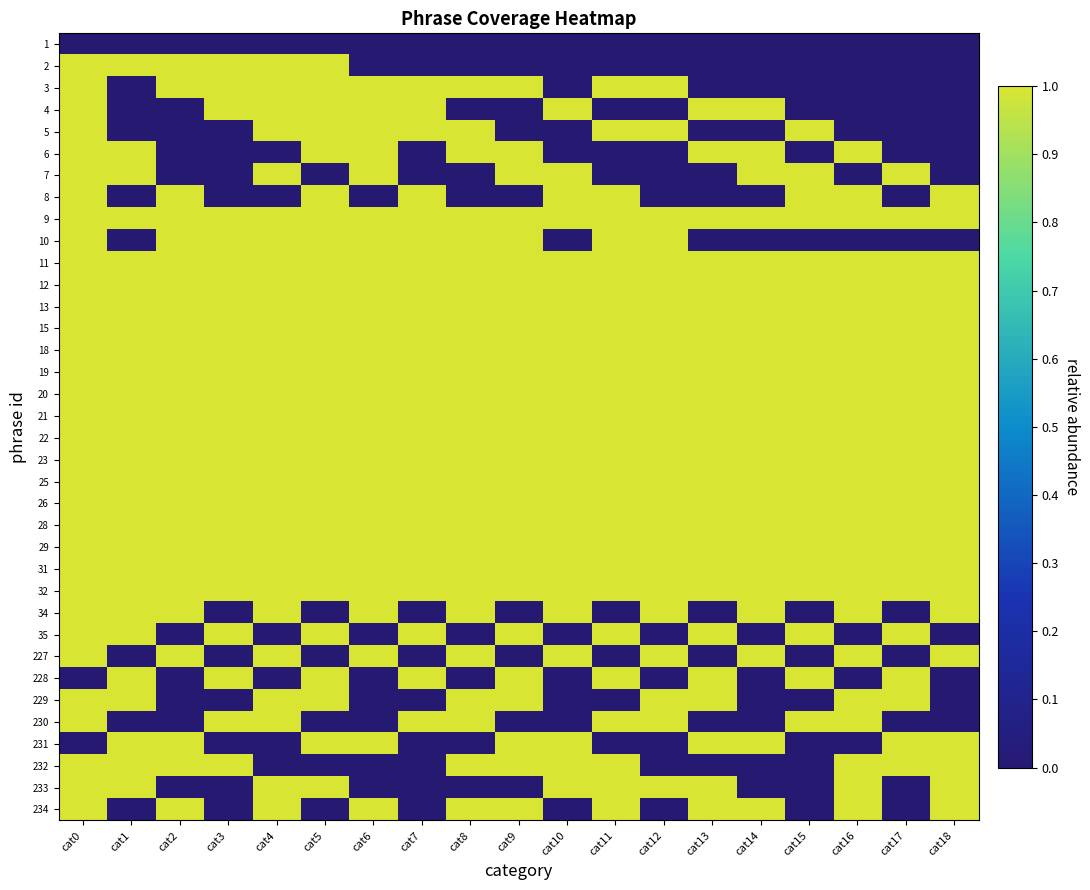

Reading left to right, extract all data points from this chart.

1: cat0=0	cat1=0	cat2=0	cat3=0	cat4=0	cat5=0	cat6=0	cat7=0	cat8=0	cat9=0	cat10=0	cat11=0	cat12=0	cat13=0	cat14=0	cat15=0	cat16=0	cat17=0	cat18=0
2: cat0=1	cat1=1	cat2=1	cat3=1	cat4=1	cat5=1	cat6=0	cat7=0	cat8=0	cat9=0	cat10=0	cat11=0	cat12=0	cat13=0	cat14=0	cat15=0	cat16=0	cat17=0	cat18=0
3: cat0=1	cat1=0	cat2=1	cat3=1	cat4=1	cat5=1	cat6=1	cat7=1	cat8=1	cat9=1	cat10=0	cat11=1	cat12=1	cat13=0	cat14=0	cat15=0	cat16=0	cat17=0	cat18=0
4: cat0=1	cat1=0	cat2=0	cat3=1	cat4=1	cat5=1	cat6=1	cat7=1	cat8=0	cat9=0	cat10=1	cat11=0	cat12=0	cat13=1	cat14=1	cat15=0	cat16=0	cat17=0	cat18=0
5: cat0=1	cat1=0	cat2=0	cat3=0	cat4=1	cat5=1	cat6=1	cat7=1	cat8=1	cat9=0	cat10=0	cat11=1	cat12=1	cat13=0	cat14=0	cat15=1	cat16=0	cat17=0	cat18=0
6: cat0=1	cat1=1	cat2=0	cat3=0	cat4=0	cat5=1	cat6=1	cat7=0	cat8=1	cat9=1	cat10=0	cat11=0	cat12=0	cat13=1	cat14=1	cat15=0	cat16=1	cat17=0	cat18=0
7: cat0=1	cat1=1	cat2=0	cat3=0	cat4=1	cat5=0	cat6=1	cat7=0	cat8=0	cat9=1	cat10=1	cat11=0	cat12=0	cat13=0	cat14=1	cat15=1	cat16=0	cat17=1	cat18=0
8: cat0=1	cat1=0	cat2=1	cat3=0	cat4=0	cat5=1	cat6=0	cat7=1	cat8=0	cat9=0	cat10=1	cat11=1	cat12=0	cat13=0	cat14=0	cat15=1	cat16=1	cat17=0	cat18=1
9: cat0=1	cat1=1	cat2=1	cat3=1	cat4=1	cat5=1	cat6=1	cat7=1	cat8=1	cat9=1	cat10=1	cat11=1	cat12=1	cat13=1	cat14=1	cat15=1	cat16=1	cat17=1	cat18=1
10: cat0=1	cat1=0	cat2=1	cat3=1	cat4=1	cat5=1	cat6=1	cat7=1	cat8=1	cat9=1	cat10=0	cat11=1	cat12=1	cat13=0	cat14=0	cat15=0	cat16=0	cat17=0	cat18=0
11: cat0=1	cat1=1	cat2=1	cat3=1	cat4=1	cat5=1	cat6=1	cat7=1	cat8=1	cat9=1	cat10=1	cat11=1	cat12=1	cat13=1	cat14=1	cat15=1	cat16=1	cat17=1	cat18=1
12: cat0=1	cat1=1	cat2=1	cat3=1	cat4=1	cat5=1	cat6=1	cat7=1	cat8=1	cat9=1	cat10=1	cat11=1	cat12=1	cat13=1	cat14=1	cat15=1	cat16=1	cat17=1	cat18=1
13: cat0=1	cat1=1	cat2=1	cat3=1	cat4=1	cat5=1	cat6=1	cat7=1	cat8=1	cat9=1	cat10=1	cat11=1	cat12=1	cat13=1	cat14=1	cat15=1	cat16=1	cat17=1	cat18=1
15: cat0=1	cat1=1	cat2=1	cat3=1	cat4=1	cat5=1	cat6=1	cat7=1	cat8=1	cat9=1	cat10=1	cat11=1	cat12=1	cat13=1	cat14=1	cat15=1	cat16=1	cat17=1	cat18=1
18: cat0=1	cat1=1	cat2=1	cat3=1	cat4=1	cat5=1	cat6=1	cat7=1	cat8=1	cat9=1	cat10=1	cat11=1	cat12=1	cat13=1	cat14=1	cat15=1	cat16=1	cat17=1	cat18=1
19: cat0=1	cat1=1	cat2=1	cat3=1	cat4=1	cat5=1	cat6=1	cat7=1	cat8=1	cat9=1	cat10=1	cat11=1	cat12=1	cat13=1	cat14=1	cat15=1	cat16=1	cat17=1	cat18=1
20: cat0=1	cat1=1	cat2=1	cat3=1	cat4=1	cat5=1	cat6=1	cat7=1	cat8=1	cat9=1	cat10=1	cat11=1	cat12=1	cat13=1	cat14=1	cat15=1	cat16=1	cat17=1	cat18=1
21: cat0=1	cat1=1	cat2=1	cat3=1	cat4=1	cat5=1	cat6=1	cat7=1	cat8=1	cat9=1	cat10=1	cat11=1	cat12=1	cat13=1	cat14=1	cat15=1	cat16=1	cat17=1	cat18=1
22: cat0=1	cat1=1	cat2=1	cat3=1	cat4=1	cat5=1	cat6=1	cat7=1	cat8=1	cat9=1	cat10=1	cat11=1	cat12=1	cat13=1	cat14=1	cat15=1	cat16=1	cat17=1	cat18=1
23: cat0=1	cat1=1	cat2=1	cat3=1	cat4=1	cat5=1	cat6=1	cat7=1	cat8=1	cat9=1	cat10=1	cat11=1	cat12=1	cat13=1	cat14=1	cat15=1	cat16=1	cat17=1	cat18=1
25: cat0=1	cat1=1	cat2=1	cat3=1	cat4=1	cat5=1	cat6=1	cat7=1	cat8=1	cat9=1	cat10=1	cat11=1	cat12=1	cat13=1	cat14=1	cat15=1	cat16=1	cat17=1	cat18=1
26: cat0=1	cat1=1	cat2=1	cat3=1	cat4=1	cat5=1	cat6=1	cat7=1	cat8=1	cat9=1	cat10=1	cat11=1	cat12=1	cat13=1	cat14=1	cat15=1	cat16=1	cat17=1	cat18=1
28: cat0=1	cat1=1	cat2=1	cat3=1	cat4=1	cat5=1	cat6=1	cat7=1	cat8=1	cat9=1	cat10=1	cat11=1	cat12=1	cat13=1	cat14=1	cat15=1	cat16=1	cat17=1	cat18=1
29: cat0=1	cat1=1	cat2=1	cat3=1	cat4=1	cat5=1	cat6=1	cat7=1	cat8=1	cat9=1	cat10=1	cat11=1	cat12=1	cat13=1	cat14=1	cat15=1	cat16=1	cat17=1	cat18=1
31: cat0=1	cat1=1	cat2=1	cat3=1	cat4=1	cat5=1	cat6=1	cat7=1	cat8=1	cat9=1	cat10=1	cat11=1	cat12=1	cat13=1	cat14=1	cat15=1	cat16=1	cat17=1	cat18=1
32: cat0=1	cat1=1	cat2=1	cat3=1	cat4=1	cat5=1	cat6=1	cat7=1	cat8=1	cat9=1	cat10=1	cat11=1	cat12=1	cat13=1	cat14=1	cat15=1	cat16=1	cat17=1	cat18=1
34: cat0=1	cat1=1	cat2=1	cat3=0	cat4=1	cat5=0	cat6=1	cat7=0	cat8=1	cat9=0	cat10=1	cat11=0	cat12=1	cat13=0	cat14=1	cat15=0	cat16=1	cat17=0	cat18=1
35: cat0=1	cat1=1	cat2=0	cat3=1	cat4=0	cat5=1	cat6=0	cat7=1	cat8=0	cat9=1	cat10=0	cat11=1	cat12=0	cat13=1	cat14=0	cat15=1	cat16=0	cat17=1	cat18=0
227: cat0=1	cat1=0	cat2=1	cat3=0	cat4=1	cat5=0	cat6=1	cat7=0	cat8=1	cat9=0	cat10=1	cat11=0	cat12=1	cat13=0	cat14=1	cat15=0	cat16=1	cat17=0	cat18=1
228: cat0=0	cat1=1	cat2=0	cat3=1	cat4=0	cat5=1	cat6=0	cat7=1	cat8=0	cat9=1	cat10=0	cat11=1	cat12=0	cat13=1	cat14=0	cat15=1	cat16=0	cat17=1	cat18=0
229: cat0=1	cat1=1	cat2=0	cat3=0	cat4=1	cat5=1	cat6=0	cat7=0	cat8=1	cat9=1	cat10=0	cat11=0	cat12=1	cat13=1	cat14=0	cat15=0	cat16=1	cat17=1	cat18=0
230: cat0=1	cat1=0	cat2=0	cat3=1	cat4=1	cat5=0	cat6=0	cat7=1	cat8=1	cat9=0	cat10=0	cat11=1	cat12=1	cat13=0	cat14=0	cat15=1	cat16=1	cat17=0	cat18=0
231: cat0=0	cat1=1	cat2=1	cat3=0	cat4=0	cat5=1	cat6=1	cat7=0	cat8=0	cat9=1	cat10=1	cat11=0	cat12=0	cat13=1	cat14=1	cat15=0	cat16=0	cat17=1	cat18=1
232: cat0=1	cat1=1	cat2=1	cat3=1	cat4=0	cat5=0	cat6=0	cat7=0	cat8=1	cat9=1	cat10=1	cat11=1	cat12=0	cat13=0	cat14=0	cat15=0	cat16=1	cat17=1	cat18=1
233: cat0=1	cat1=1	cat2=0	cat3=0	cat4=1	cat5=1	cat6=0	cat7=0	cat8=0	cat9=0	cat10=1	cat11=1	cat12=1	cat13=1	cat14=0	cat15=0	cat16=1	cat17=0	cat18=1
234: cat0=1	cat1=0	cat2=1	cat3=0	cat4=1	cat5=0	cat6=1	cat7=0	cat8=1	cat9=1	cat10=0	cat11=1	cat12=0	cat13=1	cat14=1	cat15=0	cat16=1	cat17=0	cat18=1